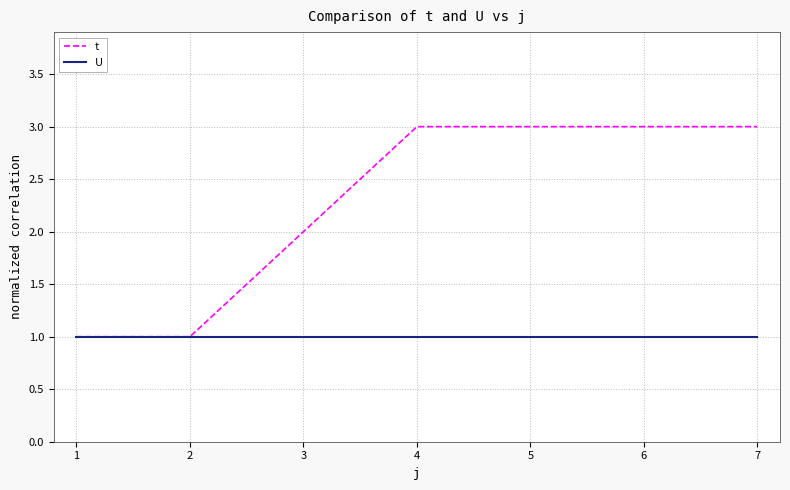

What is the average value of the U series?

1